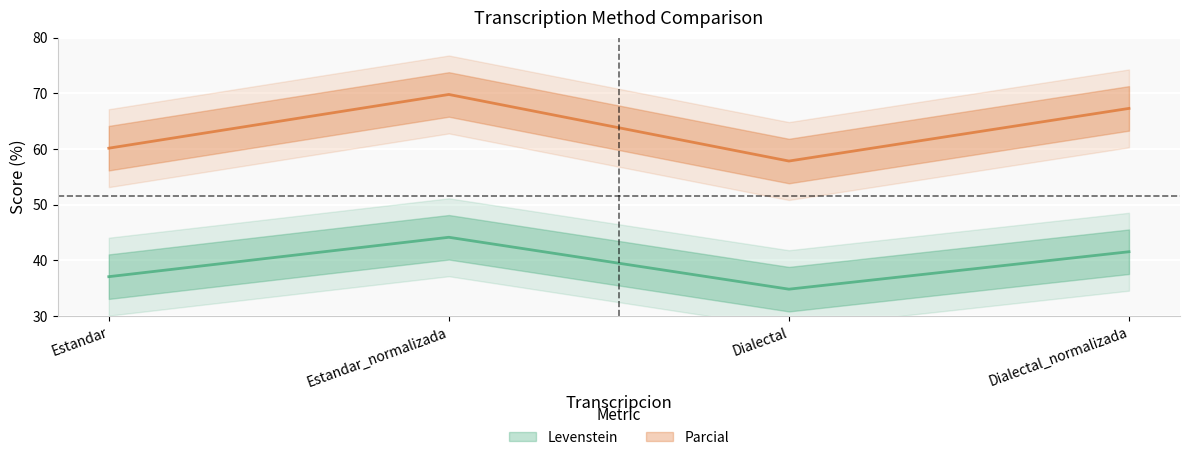

At which category is the sum across all series the highest?

Estandar_normalizada